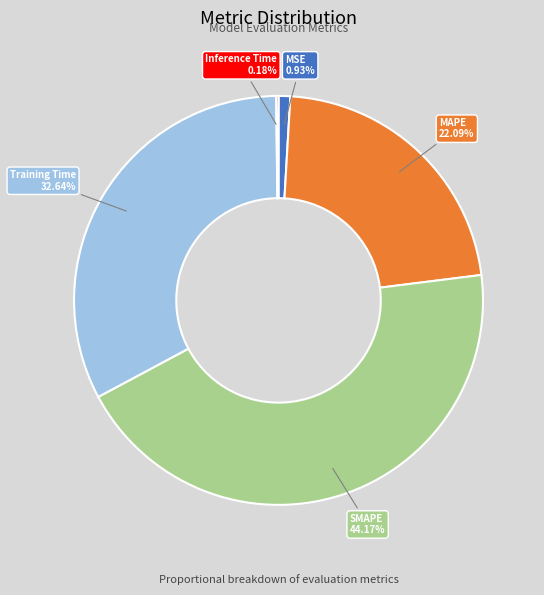

Which category has the biggest portion of the pie?

SMAPE